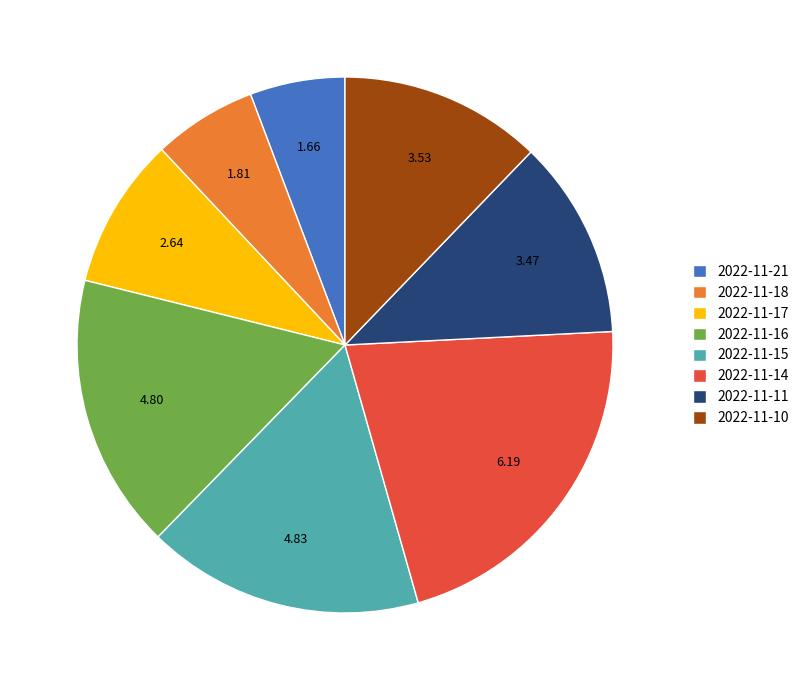

Do 2022-11-16 and 2022-11-15 together represent more than half of the pie?

No